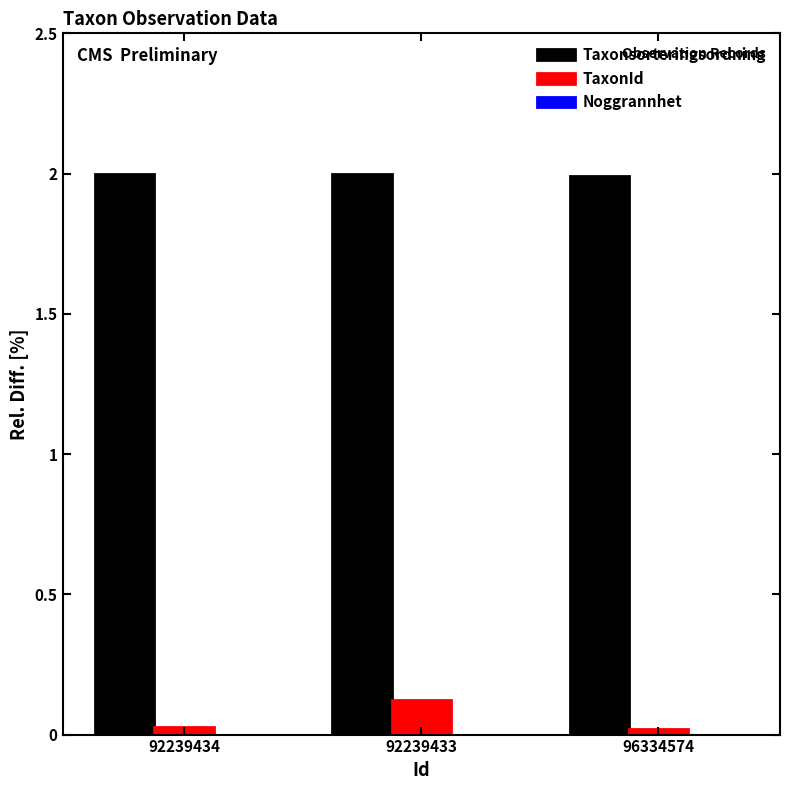

Which series changed the most between 92239434 and 92239433?

TaxonId